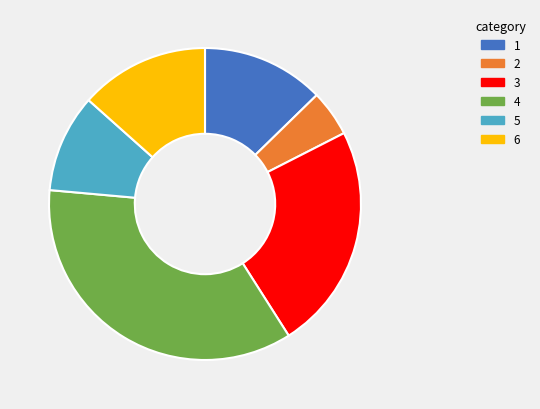

Is there any slice that represents more than half of the pie?

No